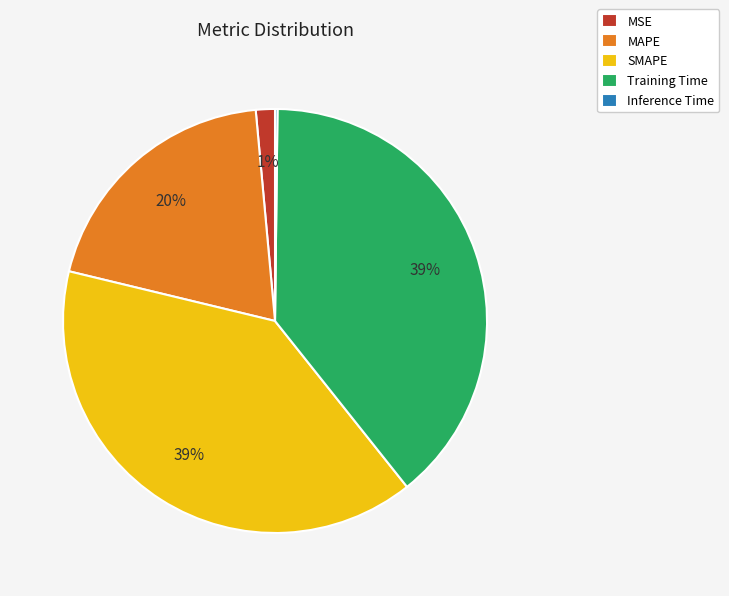

Does any single category account for the majority?

No